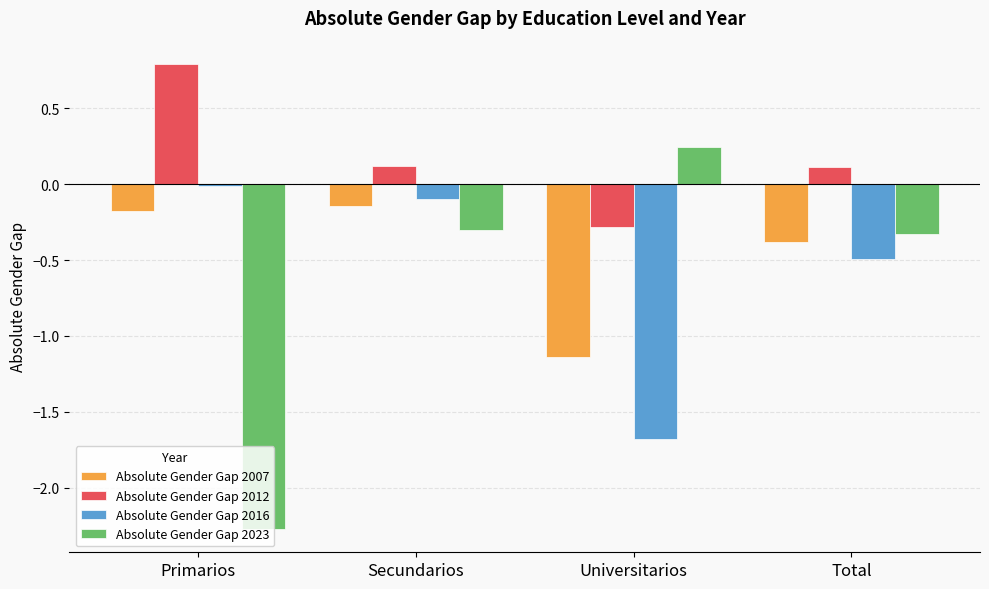

What is the difference between the maximum and minimum values in the Absolute Gender Gap 2007 series?

1.0